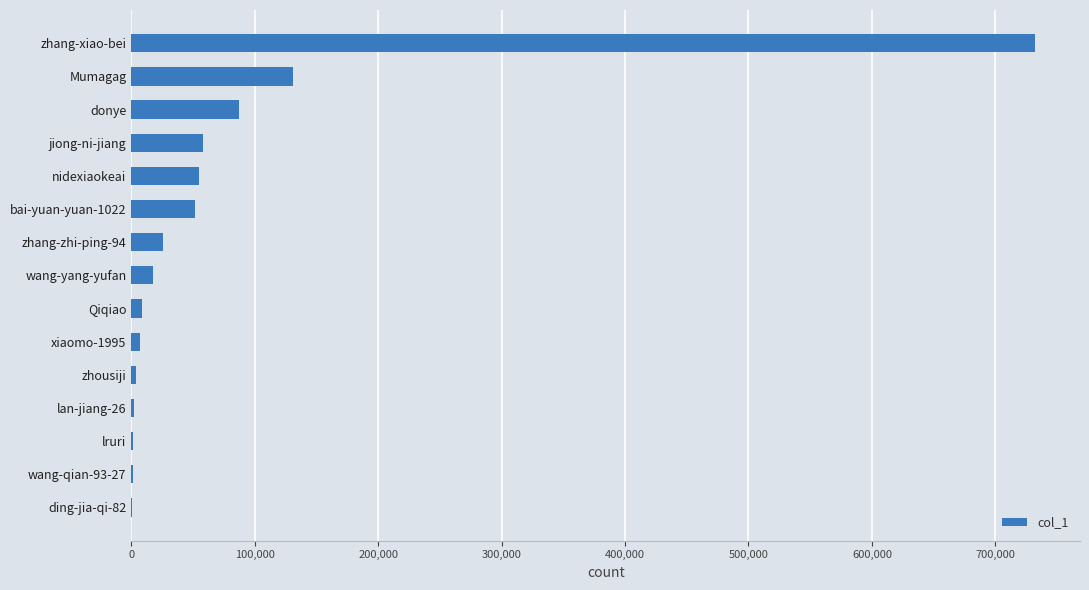

Between jiong-ni-jiang and lruri, which is larger?

jiong-ni-jiang